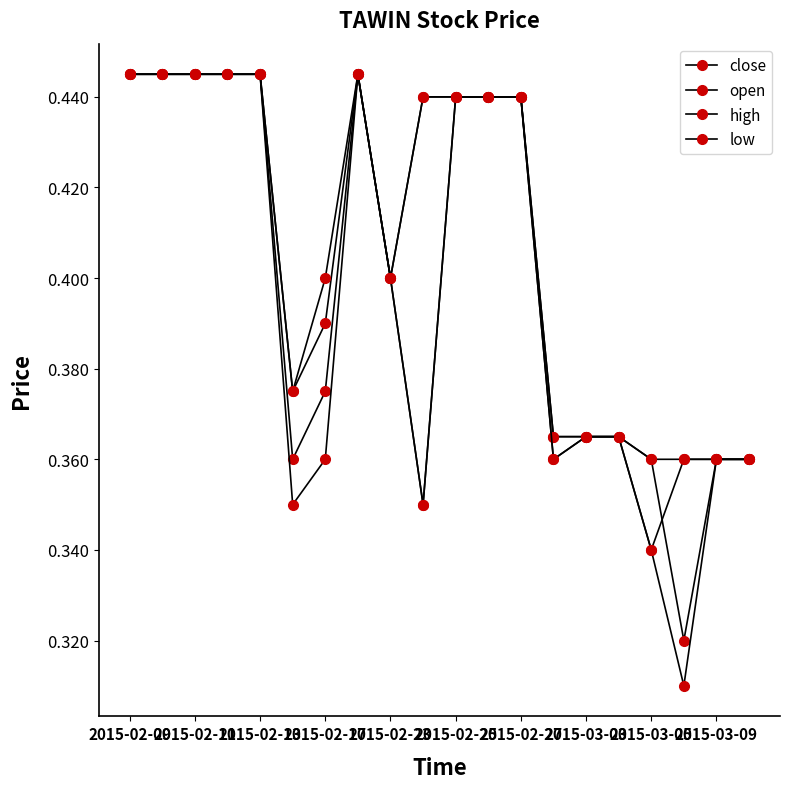

List the series in order of their peak value, highest first.

close, open, high, low